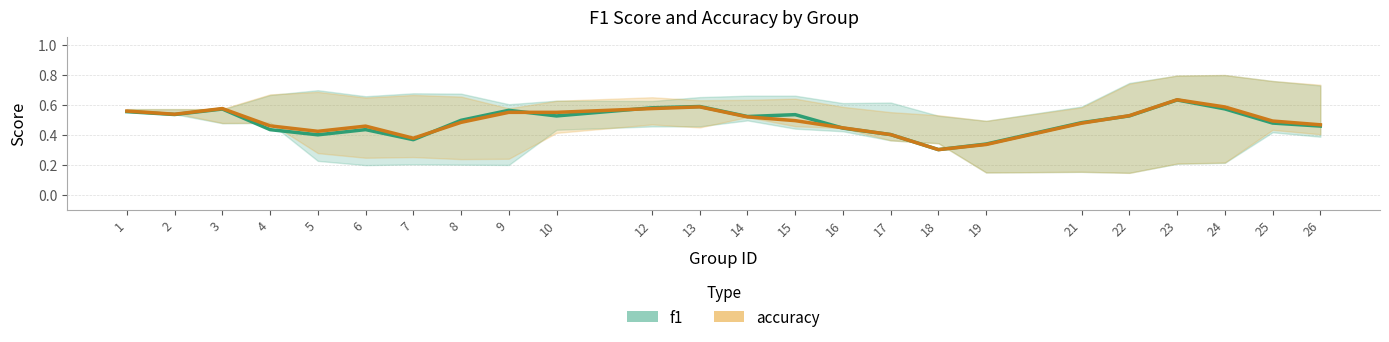

Reading left to right, list all the values displayed in this chart.

f1: 1=0.6	2=0.5	3=0.6	4=0.4	5=0.4	6=0.4	7=0.4	8=0.5	9=0.6	10=0.5	12=0.6	13=0.6	14=0.5	15=0.5	16=0.4	17=0.4	18=0.3	19=0.3	21=0.5	22=0.5	23=0.6	24=0.6	25=0.5	26=0.5
accuracy: 1=0.6	2=0.5	3=0.6	4=0.5	5=0.4	6=0.5	7=0.4	8=0.5	9=0.6	10=0.6	12=0.6	13=0.6	14=0.5	15=0.5	16=0.4	17=0.4	18=0.3	19=0.3	21=0.5	22=0.5	23=0.6	24=0.6	25=0.5	26=0.5